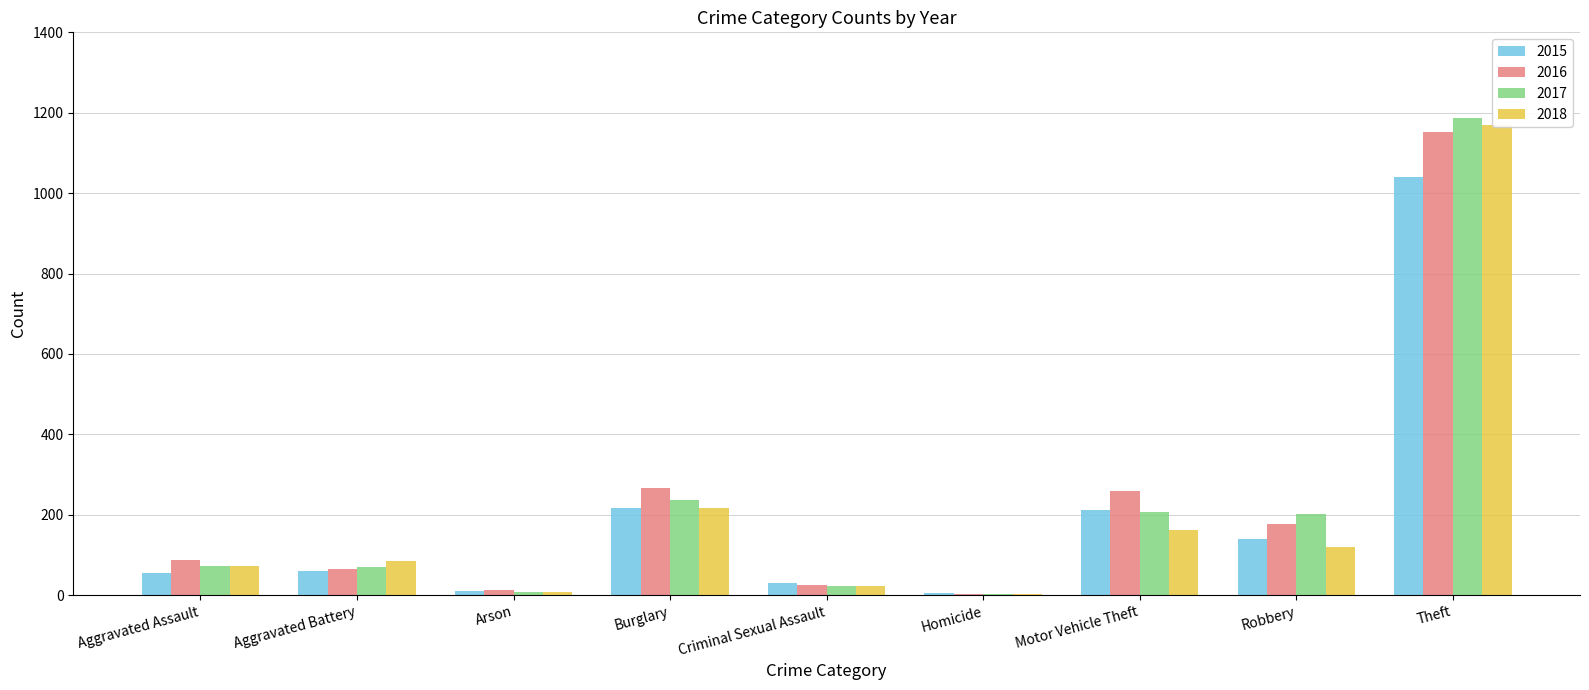

The value of 2016 at Motor Vehicle Theft is 259. True or false?

True